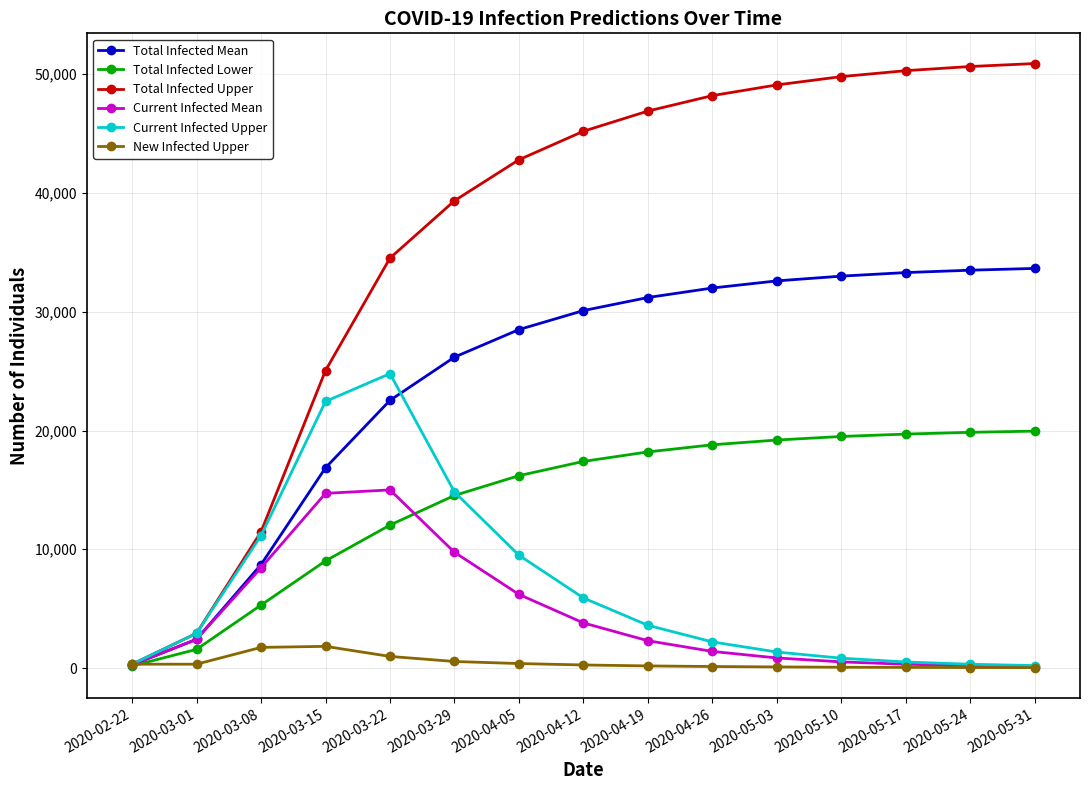

What are all the series names shown in the legend?

Total Infected Mean, Total Infected Lower, Total Infected Upper, Current Infected Mean, Current Infected Upper, New Infected Upper